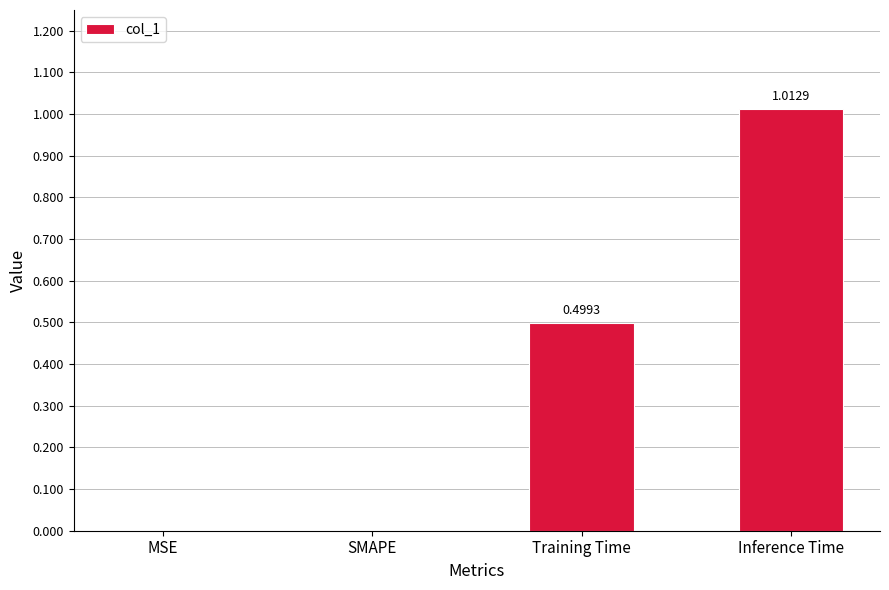

What is the sum of all values?

1.5